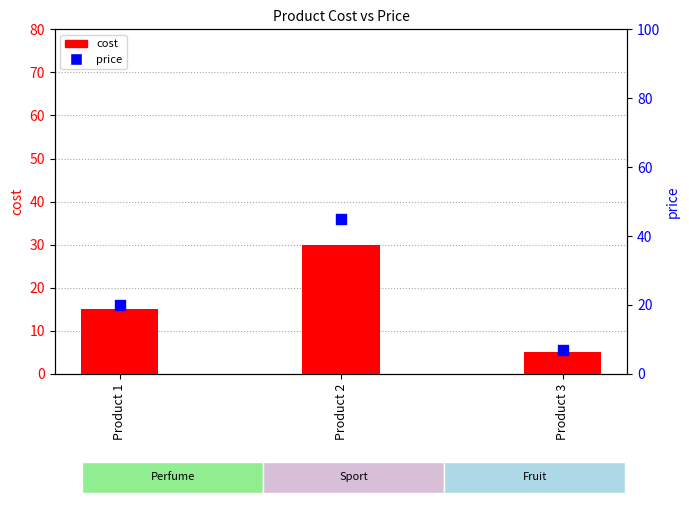

What is the total value across all series at Product 3?

12